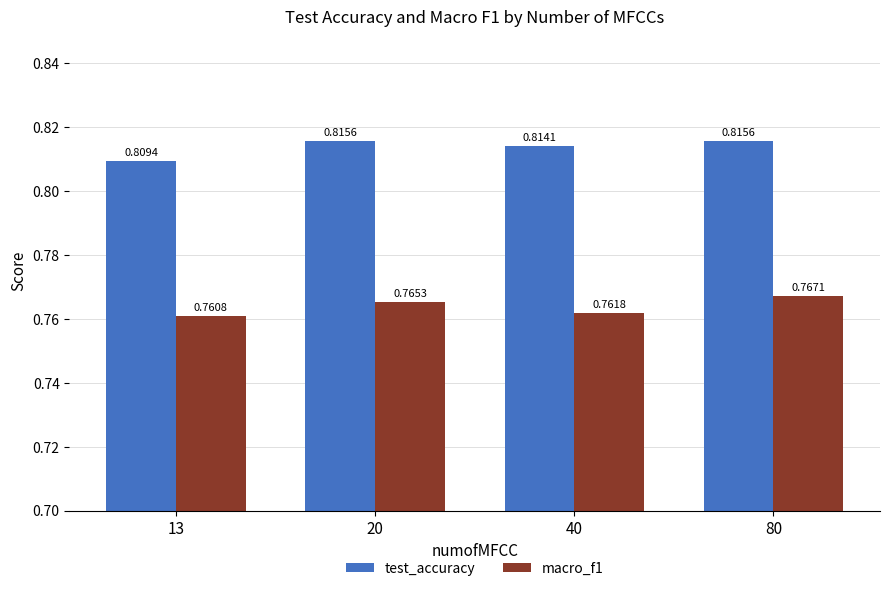

At which category is the sum across all series the highest?

80